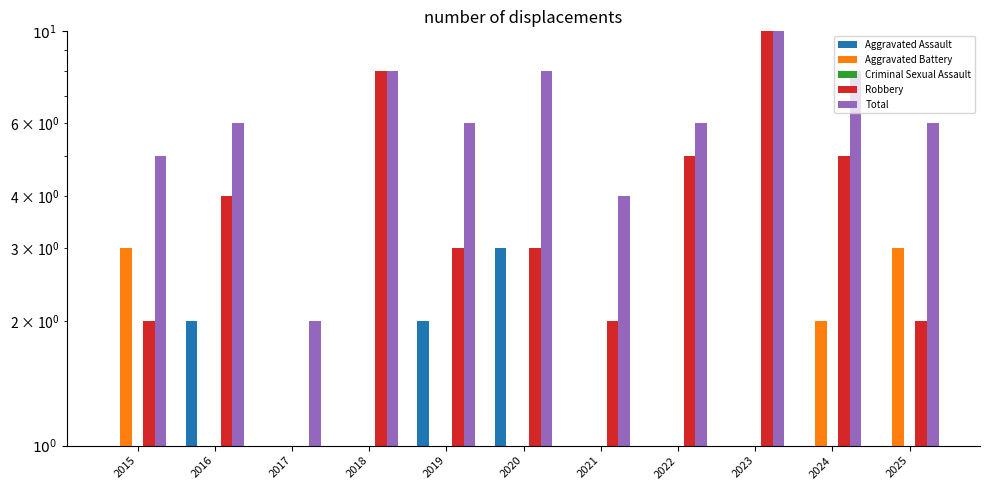

What is the difference between the highest and lowest values at 2021?

3.5